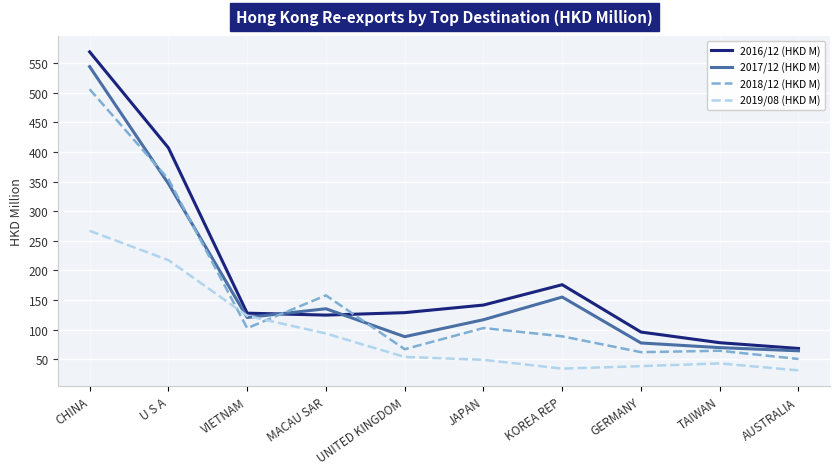

List the series in order of their overall mean, lowest first.

2019/08 (HKD M), 2018/12 (HKD M), 2017/12 (HKD M), 2016/12 (HKD M)